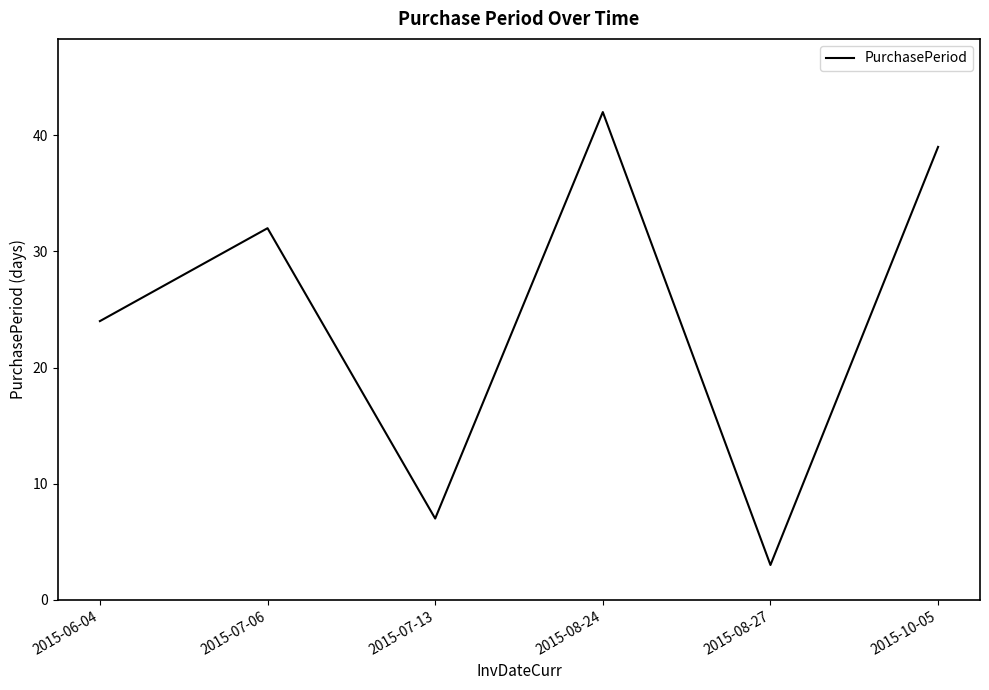

What position from the left is 2015-10-05?

6